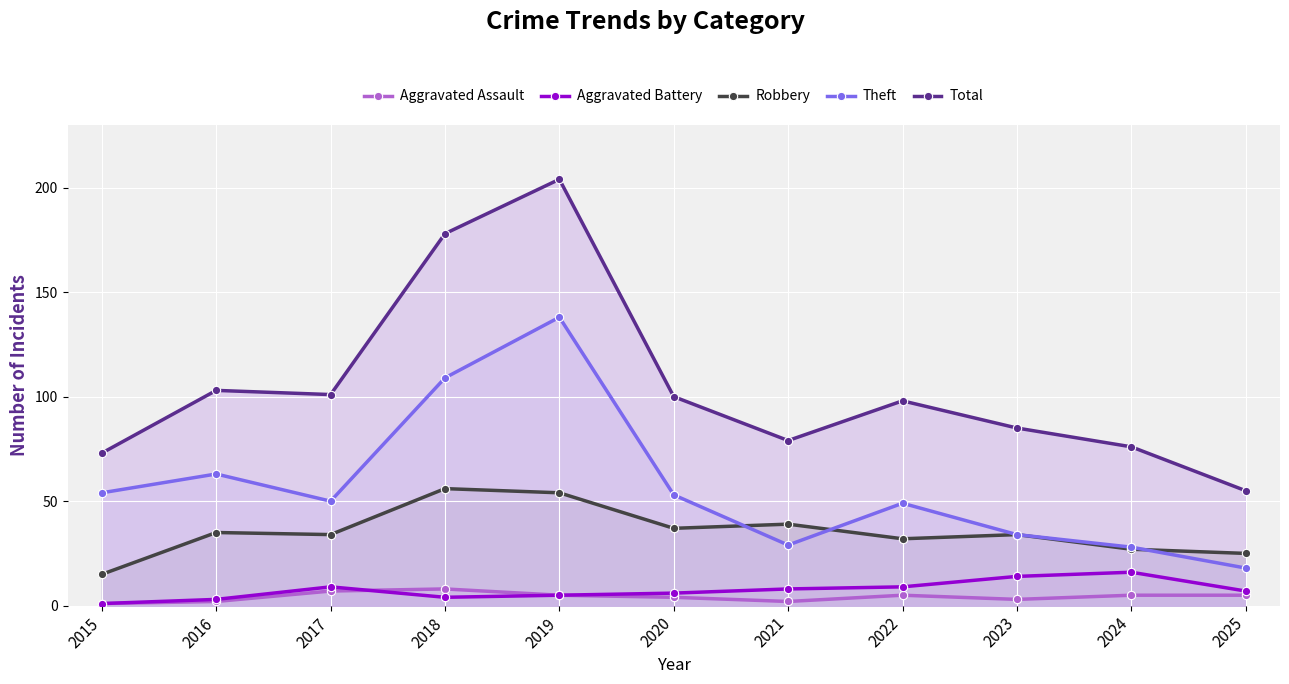

True or false: Theft has a value of 207 at 2019.

False